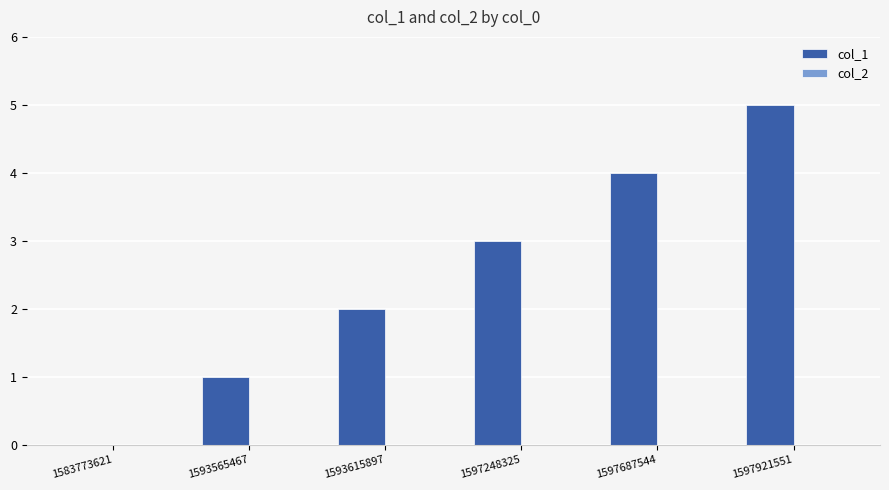

True or false: the data shows 0 at 1583773621.

True